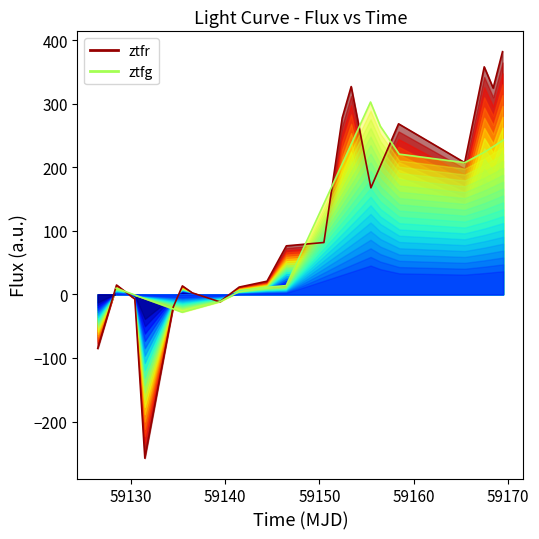

How many interior local valleys does the ztfr envelope series have?

5